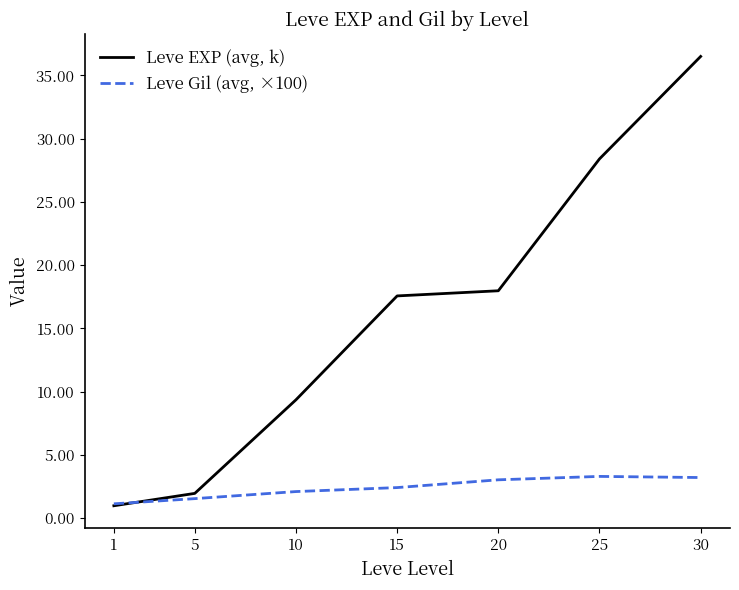

Rank the series by their average value, from lowest to highest.

Leve Gil (avg, ×100), Leve EXP (avg, k)